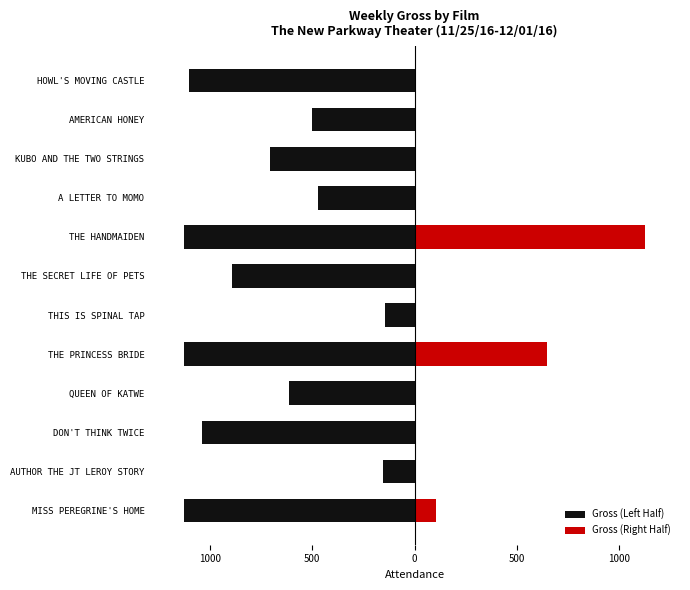

Rank the series by their average value, from highest to lowest.

Gross (Right Half), Gross (Left Half)